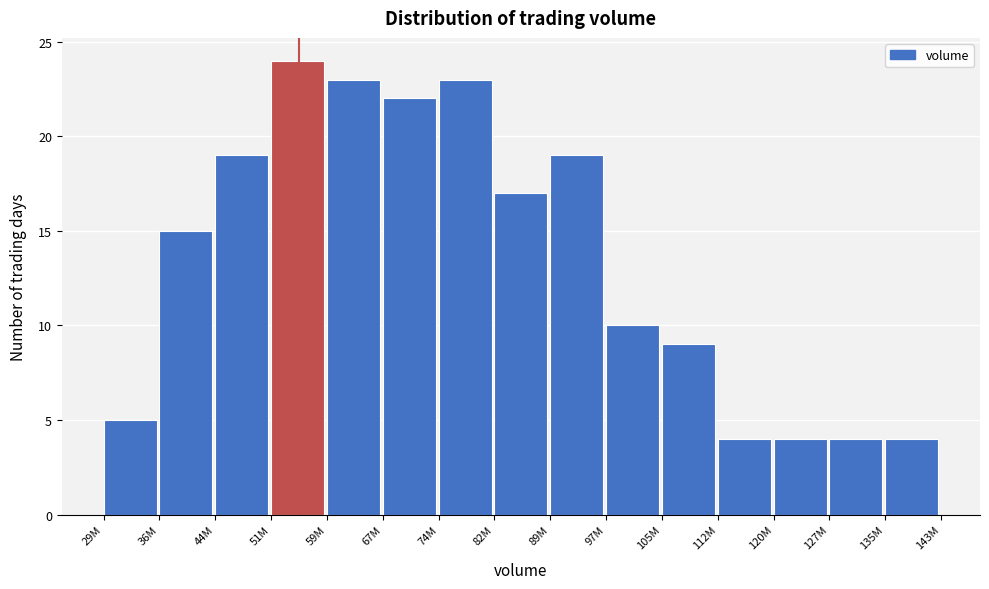

Reading left to right, list all the values displayed in this chart.

5	15	19	24	23	22	23	17	19	10	9	4	4	4	4